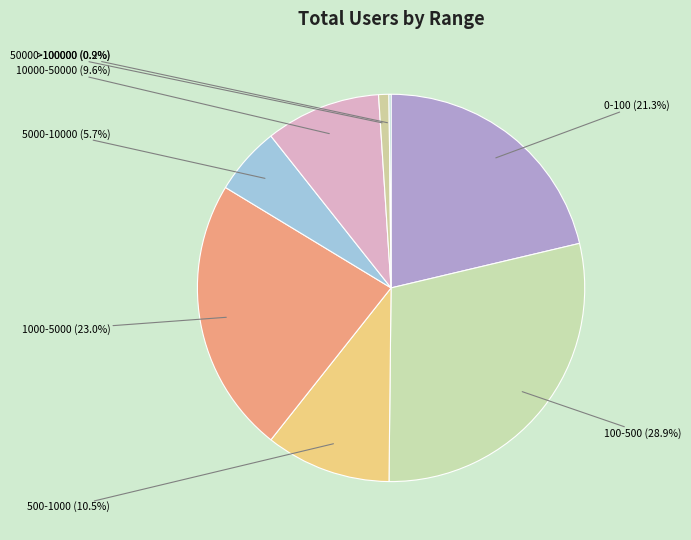

How many slices are in this pie chart?

8